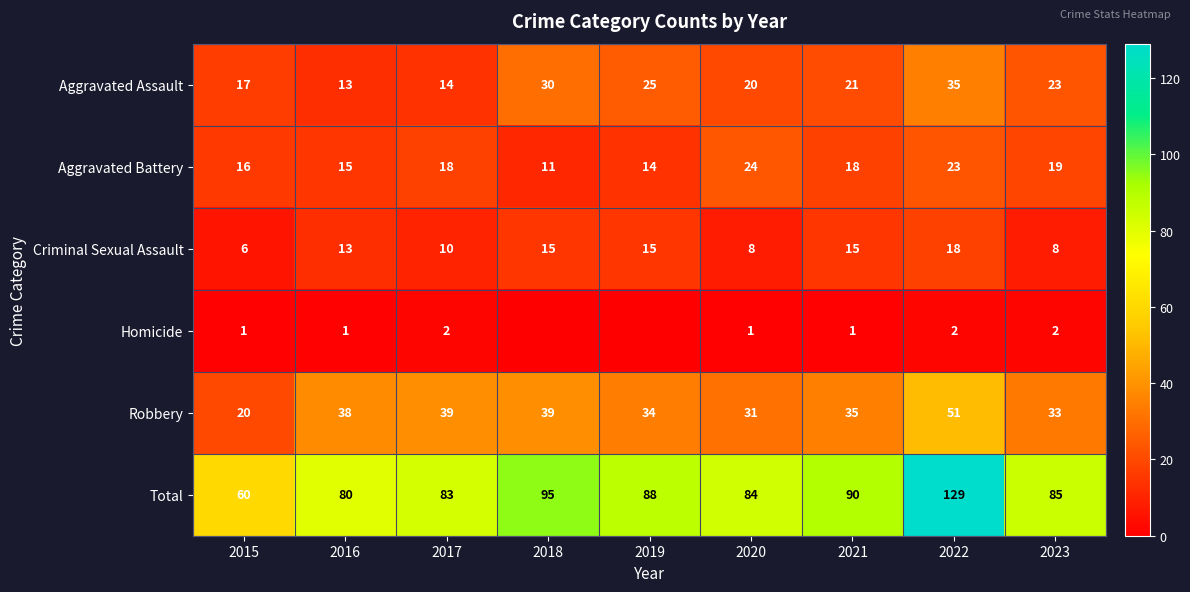

What is the difference between the highest and lowest values at 2019?

88